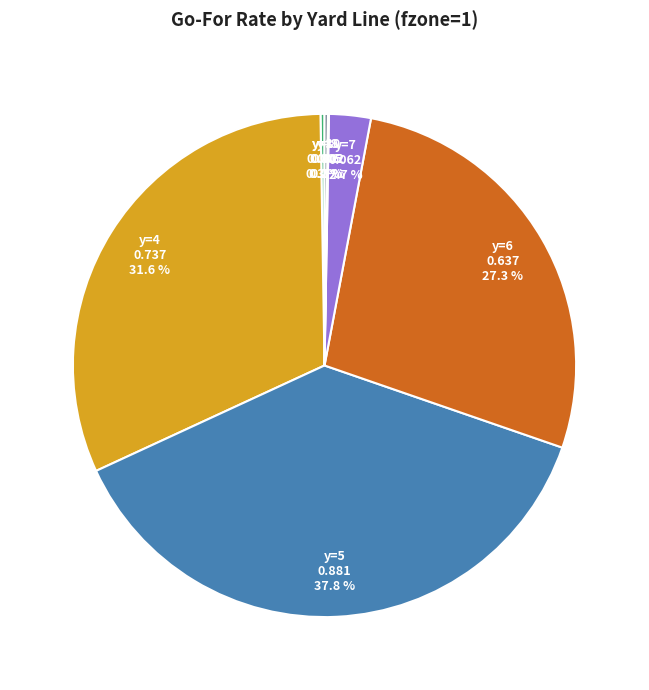

Is there a majority slice in this chart?

No